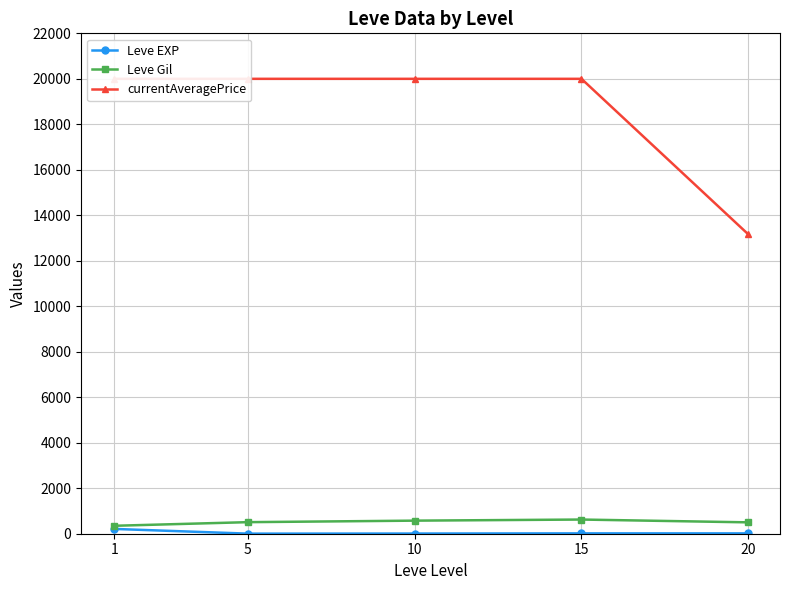

List the series in order of their peak value, highest first.

currentAveragePrice, Leve Gil, Leve EXP